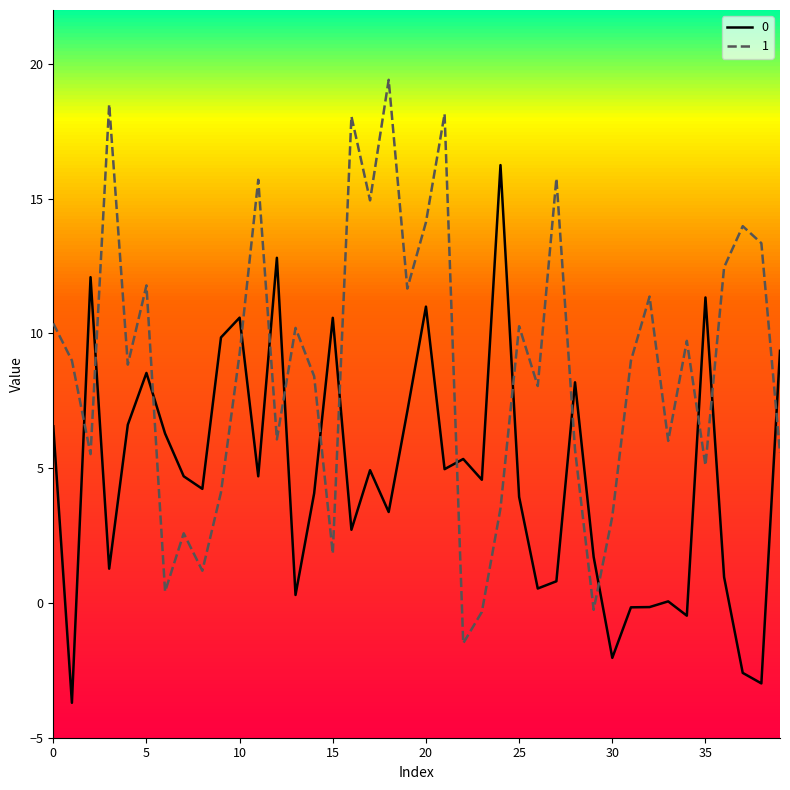

What is the smallest value displayed?

-3.7